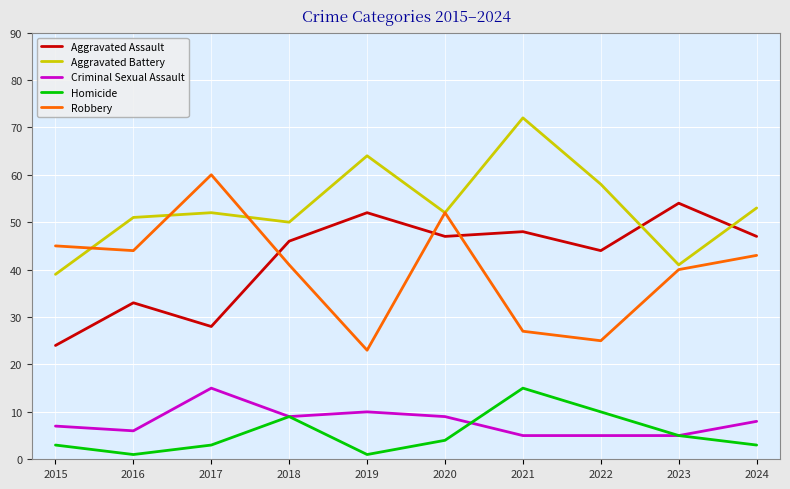

Is the value of Aggravated Assault at 2024 greater than the value of Aggravated Battery at 2015?

Yes